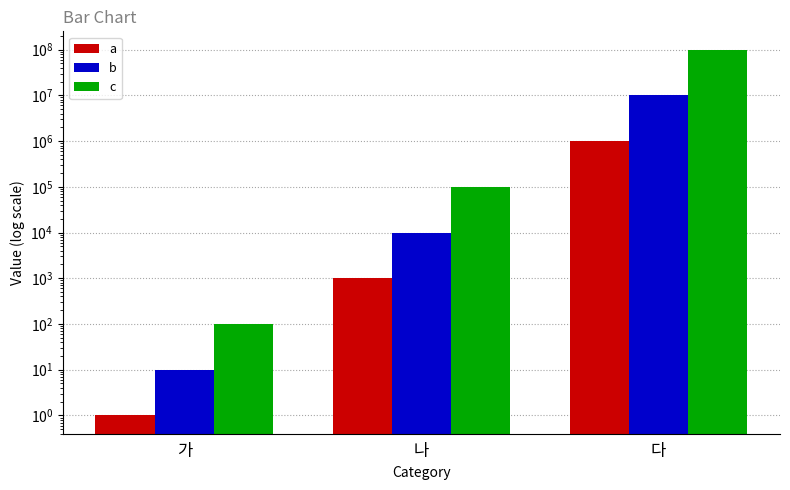

How many bars are there in each group?

3